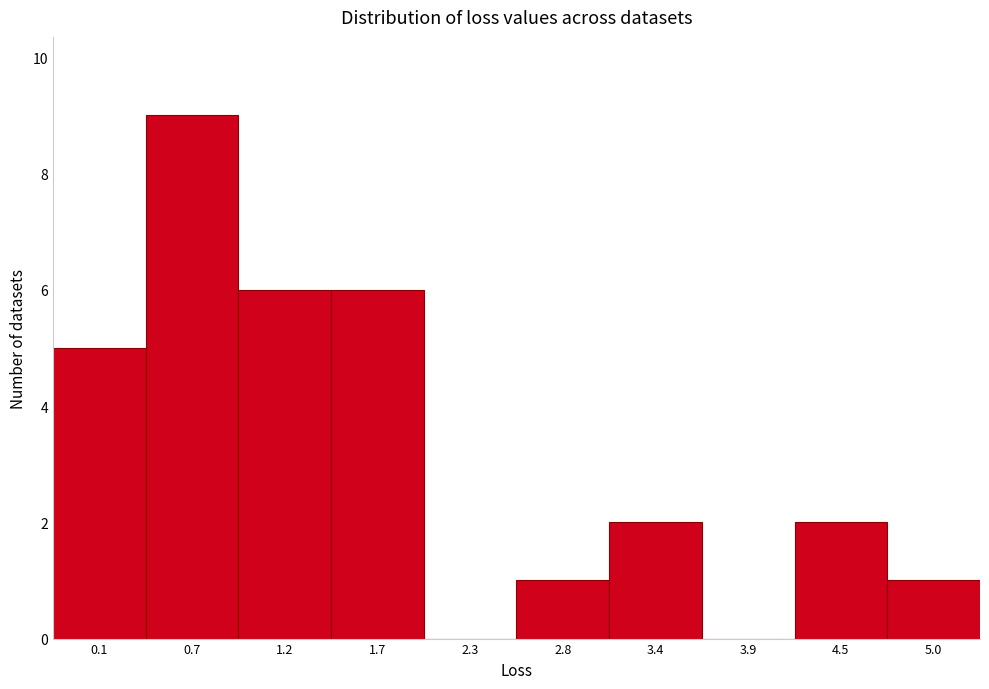

Reading right to left, list all the values displayed in this chart.

5.0=1	4.5=2	3.9=0	3.4=2	2.8=1	2.3=0	1.7=6	1.2=6	0.7=9	0.1=5